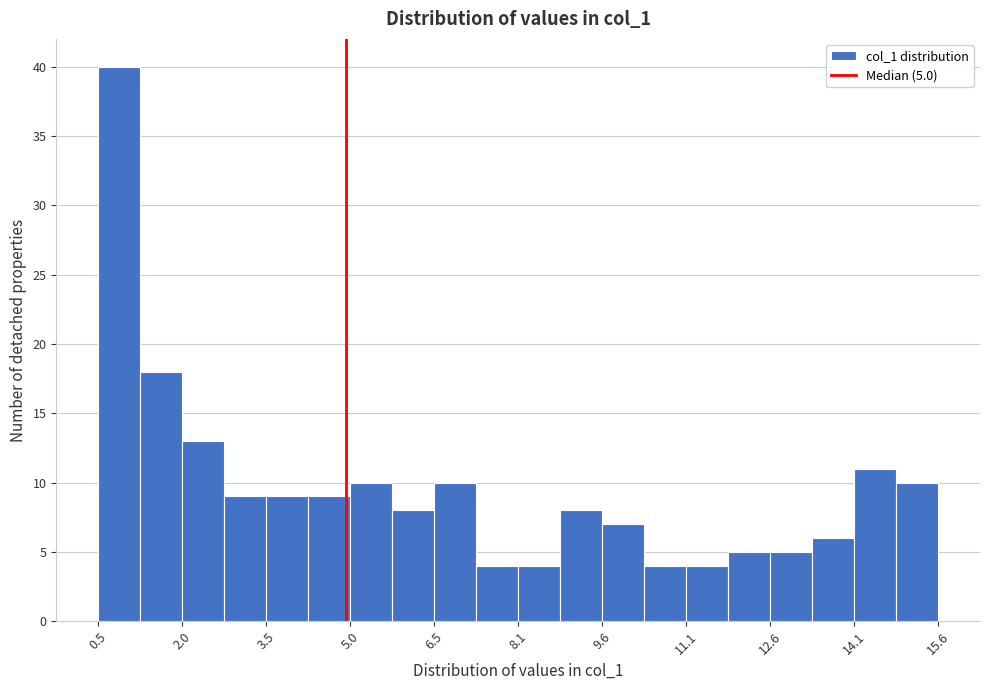

Around what value on the x-axis is the tallest bar? Give the approximate position of its centre, as read against the axis.

0.8